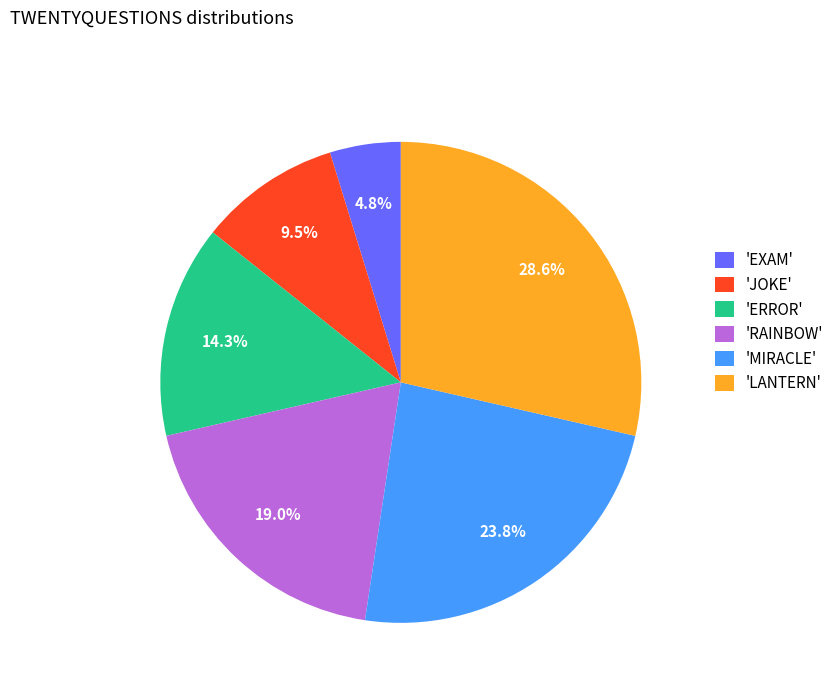

How many segments does this pie chart have?

6